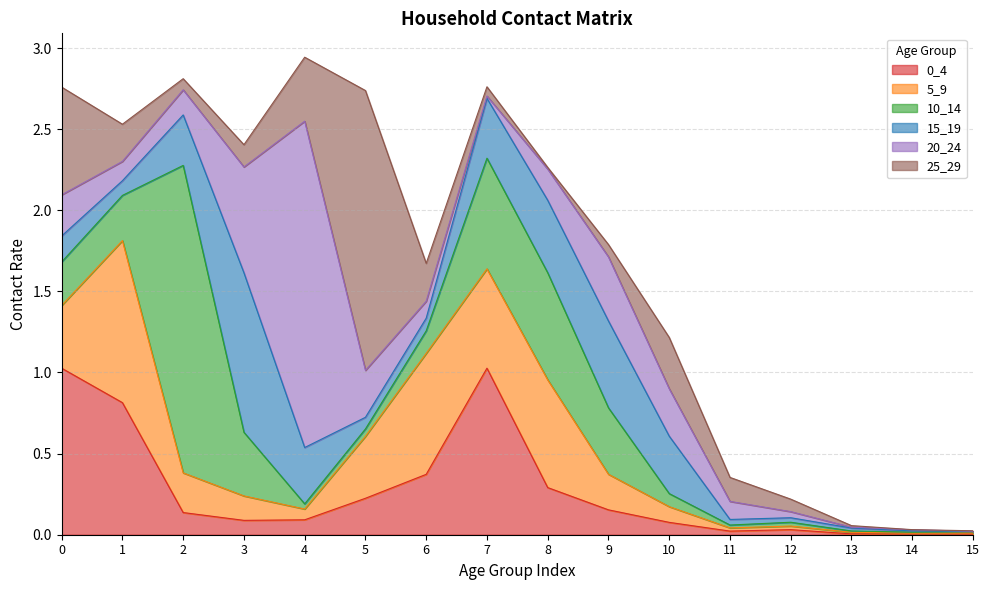

Reading left to right, list all the values displayed in this chart.

0_4: 0=1.0	1=0.8	2=0.1	3=0.1	4=0.1	5=0.2	6=0.4	7=1.0	8=0.3	9=0.2	10=0.1	11=0.0	12=0.0	13=0.0	14=0.0	15=0.0
5_9: 0=0.4	1=1.0	2=0.2	3=0.2	4=0.1	5=0.4	6=0.7	7=0.6	8=0.7	9=0.2	10=0.1	11=0.0	12=0.0	13=0.0	14=0.0	15=0.0
10_14: 0=0.3	1=0.3	2=1.9	3=0.4	4=0.0	5=0.0	6=0.1	7=0.7	8=0.7	9=0.4	10=0.1	11=0.0	12=0.0	13=0.0	14=0.0	15=0.0
15_19: 0=0.2	1=0.1	2=0.3	3=1.0	4=0.3	5=0.1	6=0.1	7=0.4	8=0.4	9=0.5	10=0.4	11=0.0	12=0.0	13=0.0	14=0.0	15=0.0
20_24: 0=0.3	1=0.1	2=0.2	3=0.7	4=2.0	5=0.3	6=0.1	7=0.0	8=0.2	9=0.4	10=0.3	11=0.1	12=0.0	13=0.0	14=0.0	15=0.0
25_29: 0=0.7	1=0.2	2=0.1	3=0.1	4=0.4	5=1.7	6=0.2	7=0.1	8=0.0	9=0.1	10=0.3	11=0.1	12=0.1	13=0.0	14=0.0	15=0.0